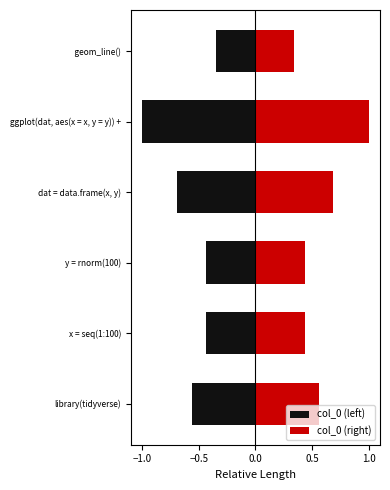

At library(tidyverse), list the series in order from smallest to largest.

col_0 (left), col_0 (right)